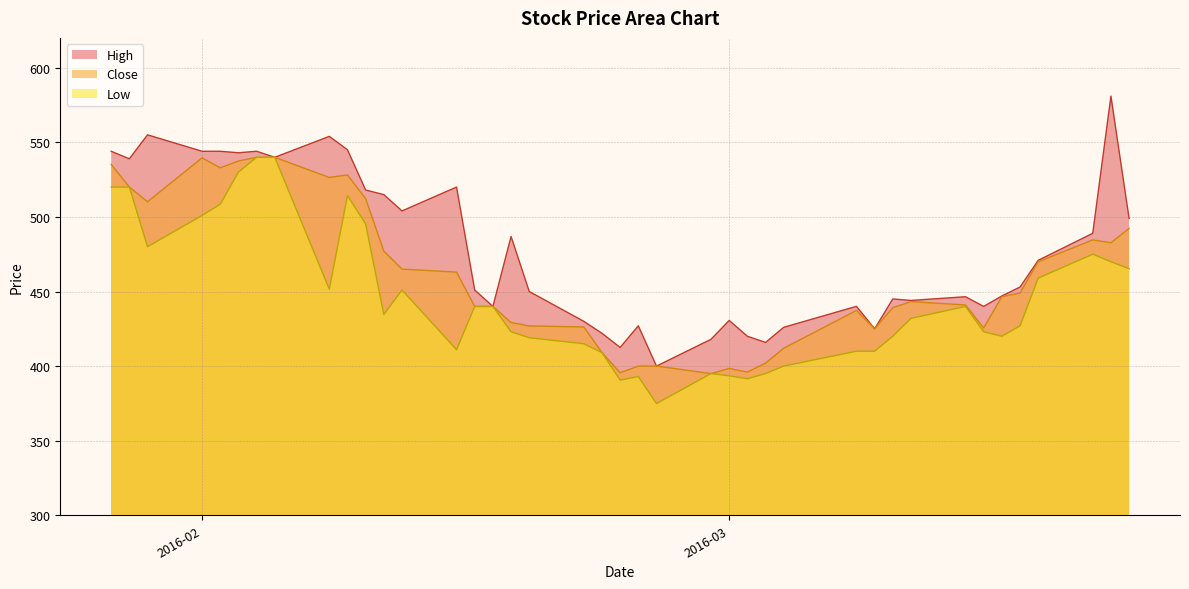

True or false: Low and Close intersect in this chart.

False